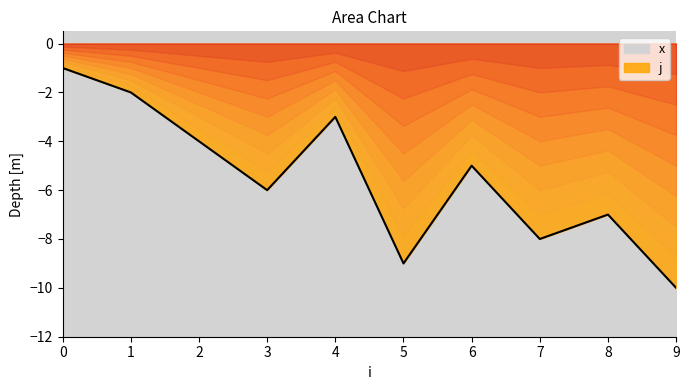

What is the sum of the values at 5 and 1?

-11